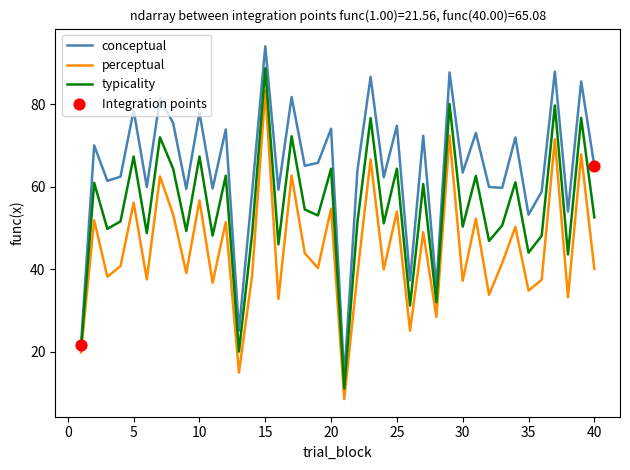

Which series has the largest total across all categories?

conceptual